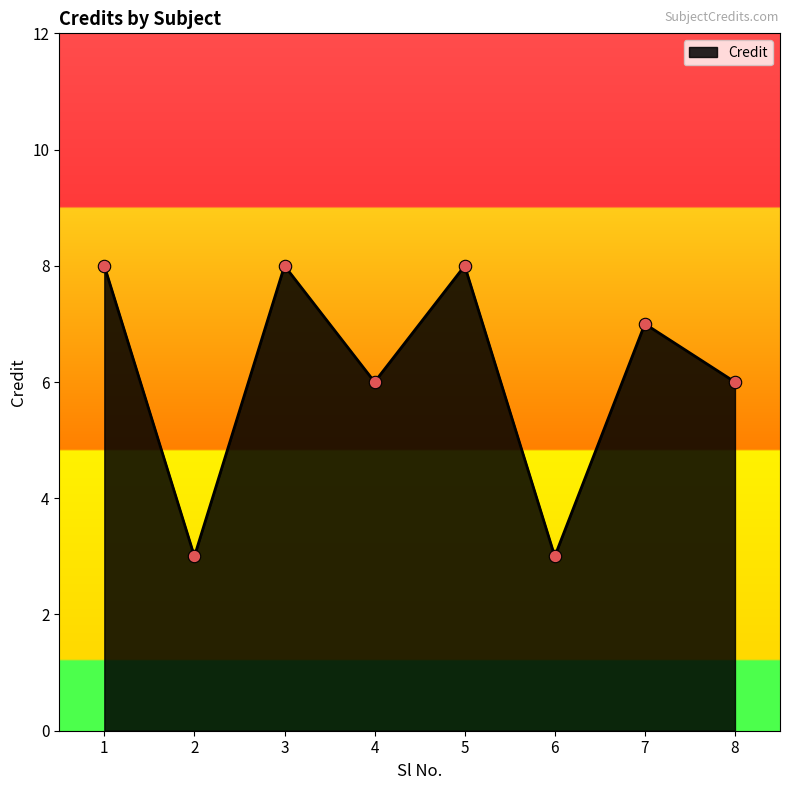

What is the change in value from 3 to 4?

-2